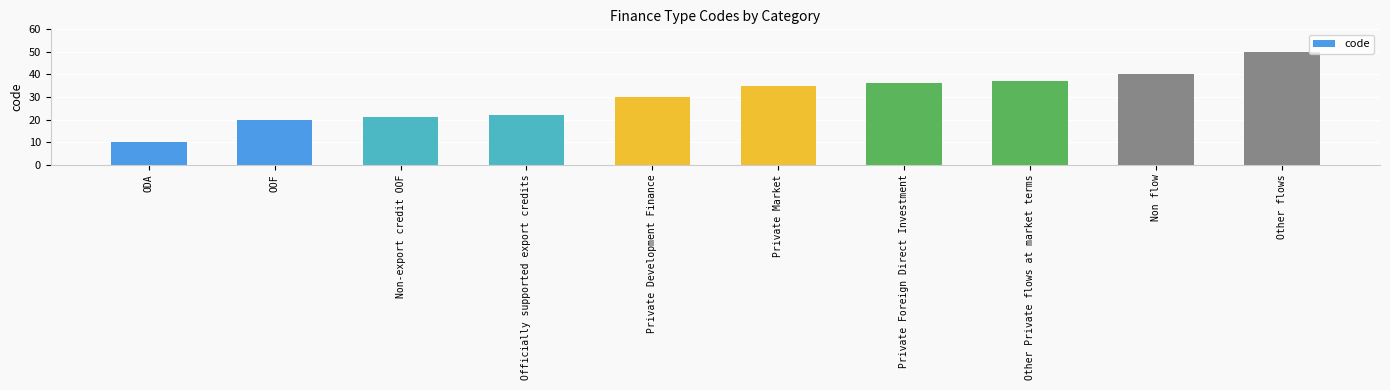

Reading left to right, extract all data points from this chart.

ODA=10	OOF=20	Non-export credit OOF=21	Officially supported export credits=22	Private Development Finance=30	Private Market=35	Private Foreign Direct Investment=36	Other Private flows at market terms=37	Non flow=40	Other flows=50